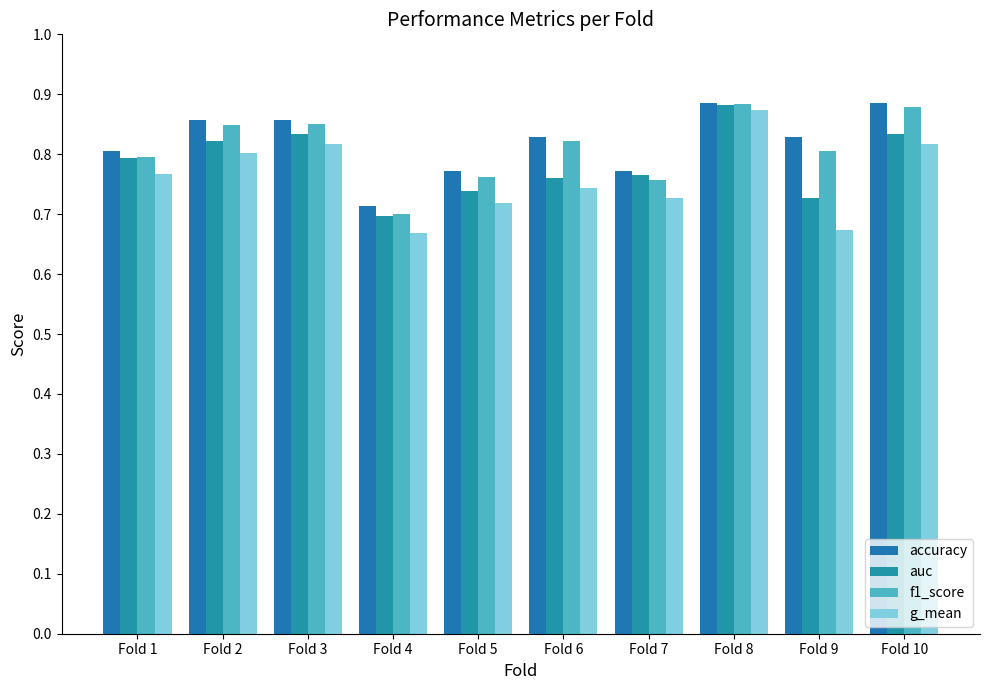

What is the difference between the maximum and minimum values in the f1_score series?

0.2